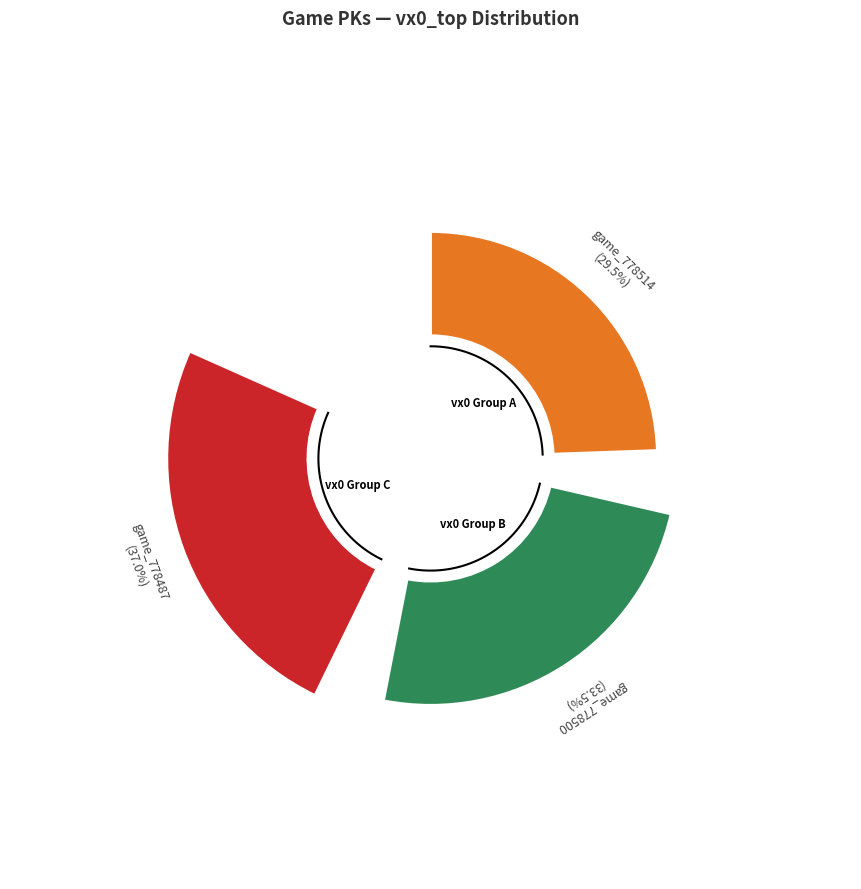

Does any single category account for the majority?

No